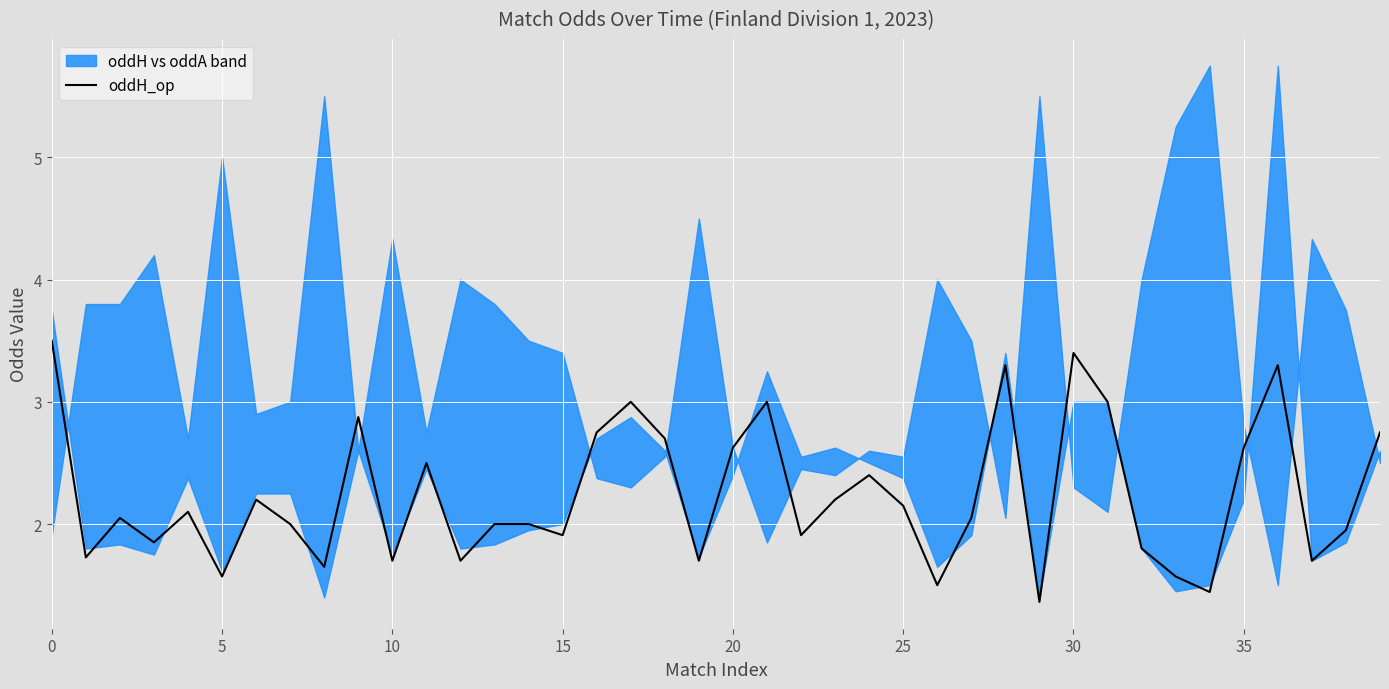

What is the change in value from 35 to 25?

+0.1